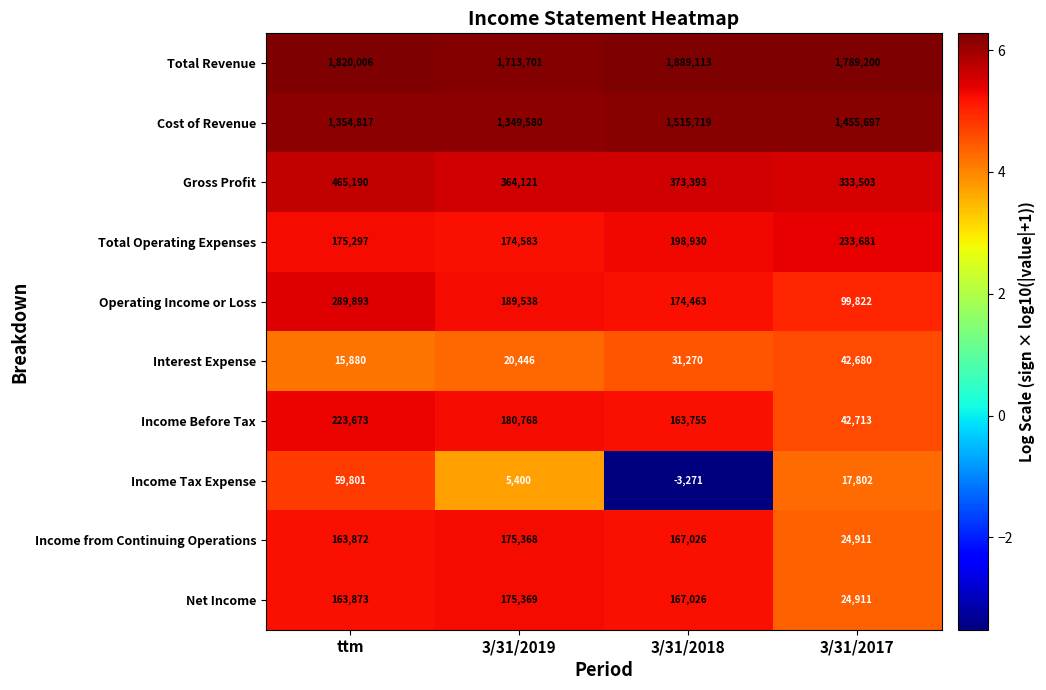

Which series has the widest spread of values?

Operating Income or Loss